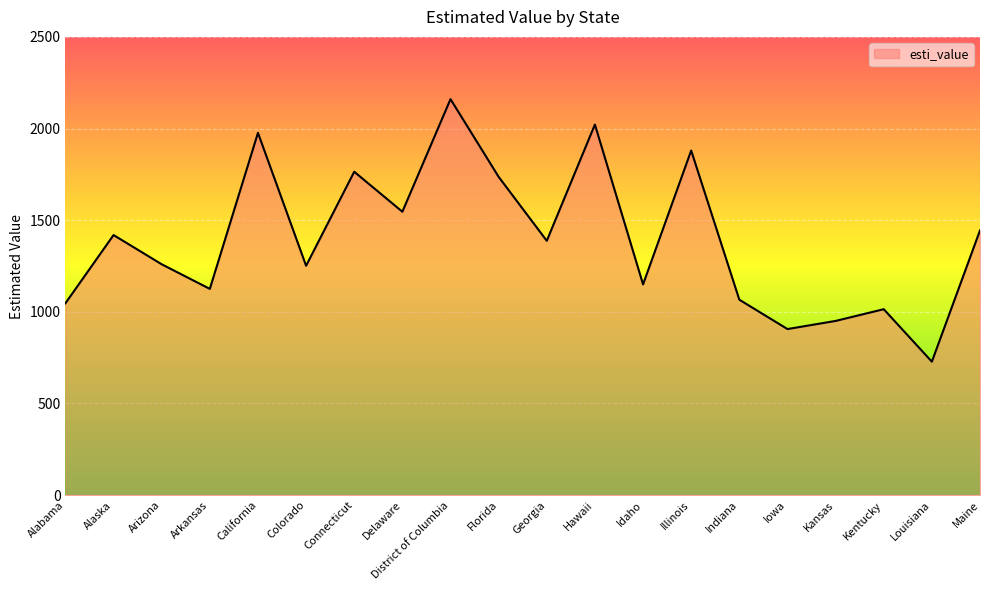

What is the difference between the maximum and minimum values?

1432.0